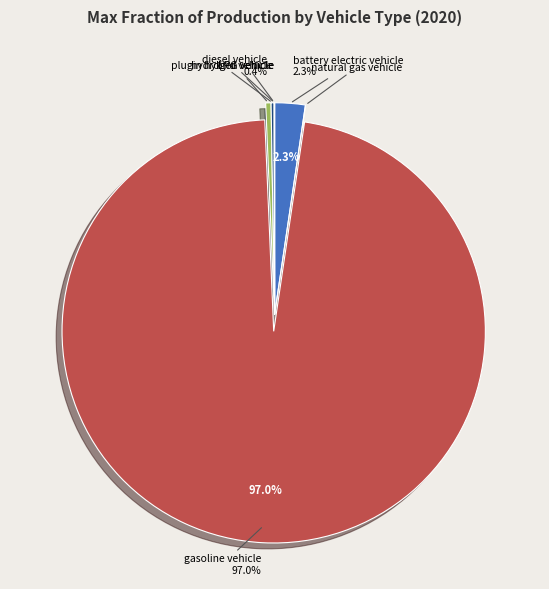

The diesel vehicle slice represents 0% of the pie. True or false?

True